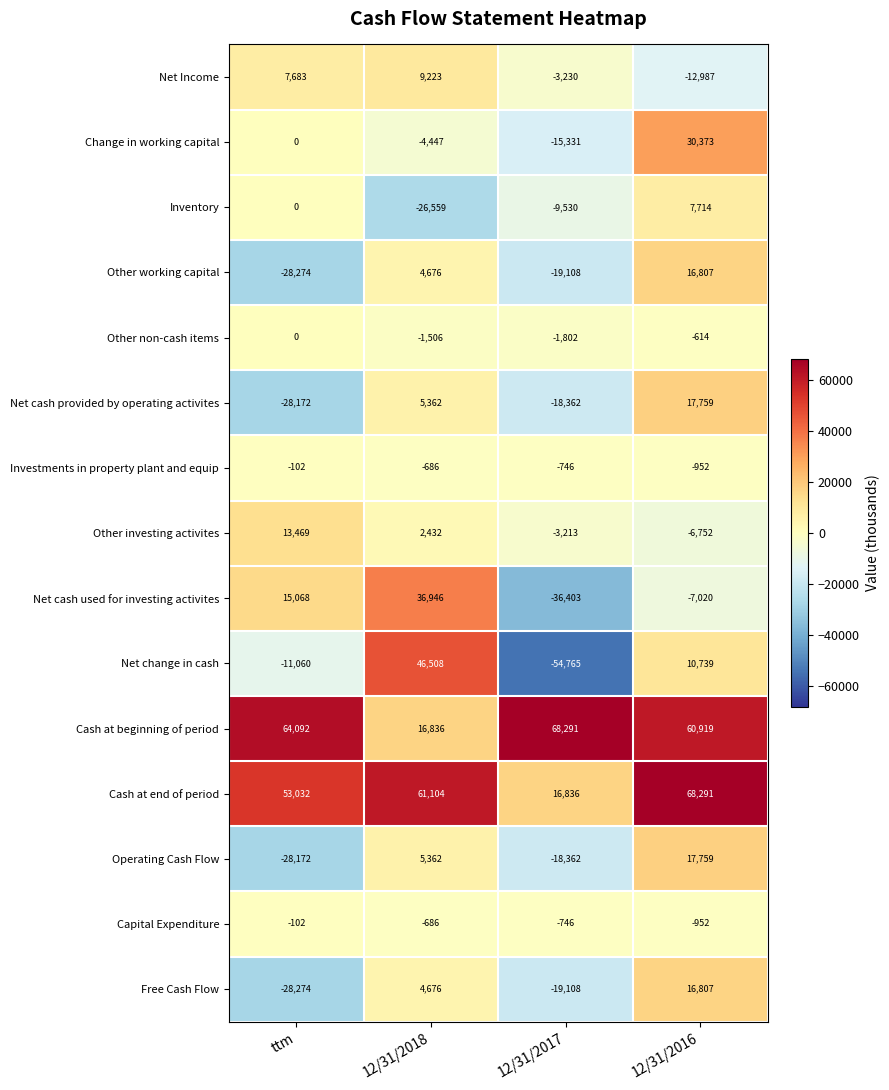

What is the difference between the Cash at end of period values at 12/31/2017 and 12/31/2016?

51455